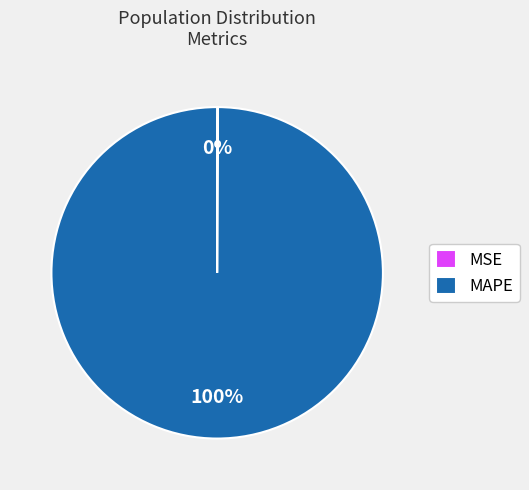

Is MAPE the majority of the pie?

Yes